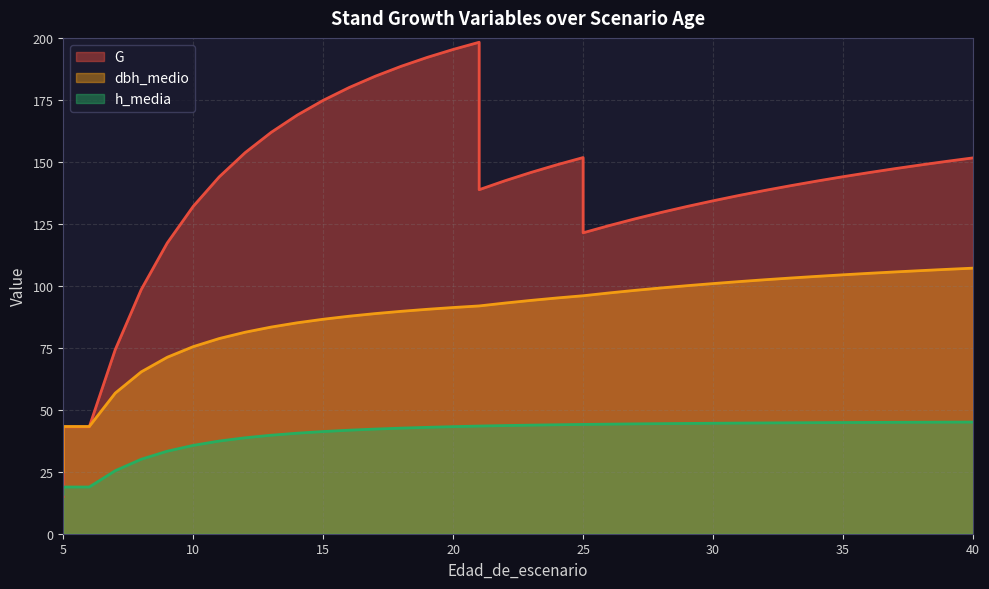

What is the difference between the G values at 36 and 6?

102.6